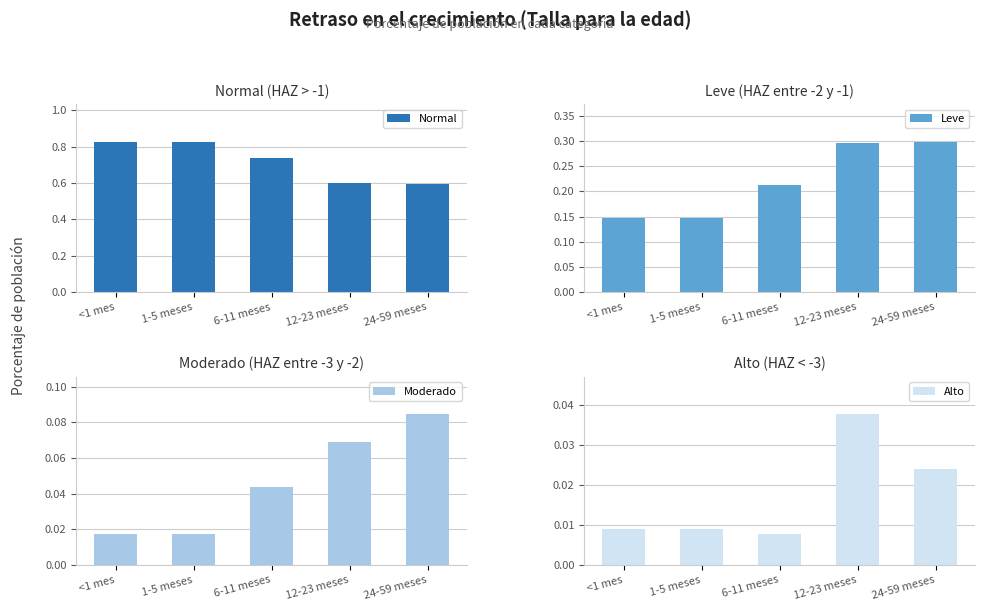

Which series has the largest range (max minus min)?

Normal